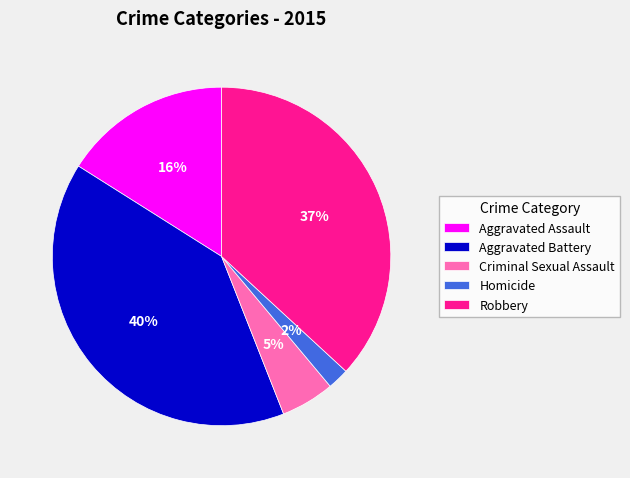

Between Aggravated Battery and Criminal Sexual Assault, which is larger?

Aggravated Battery